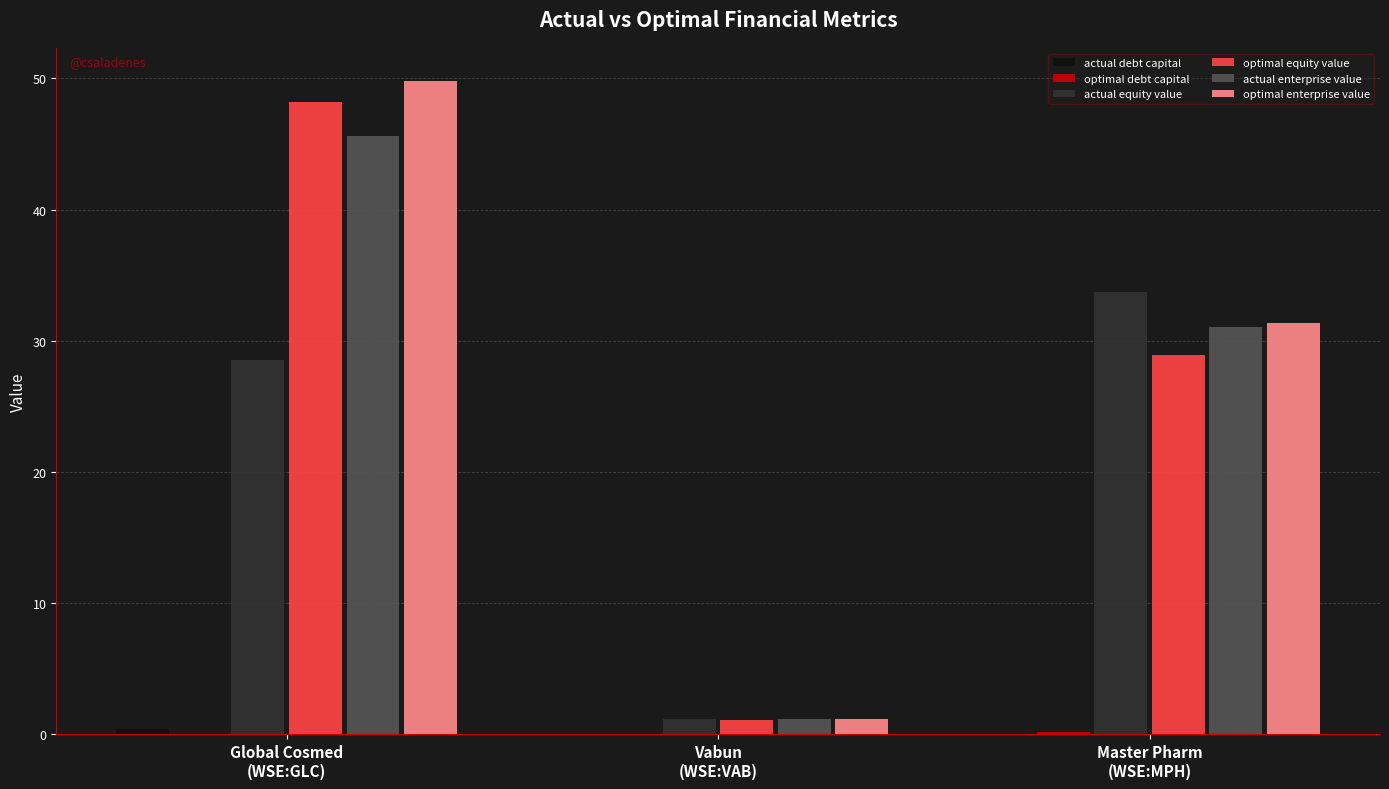

What is the sum of all actual enterprise value values?

77.8